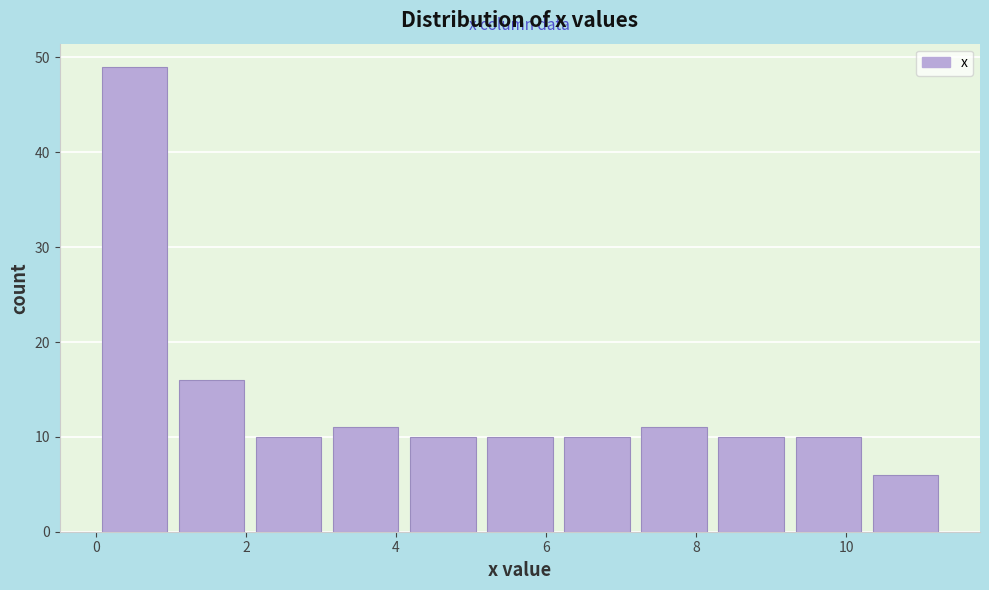

Which range on the x-axis has the tallest bar?

0.0 to 1.0